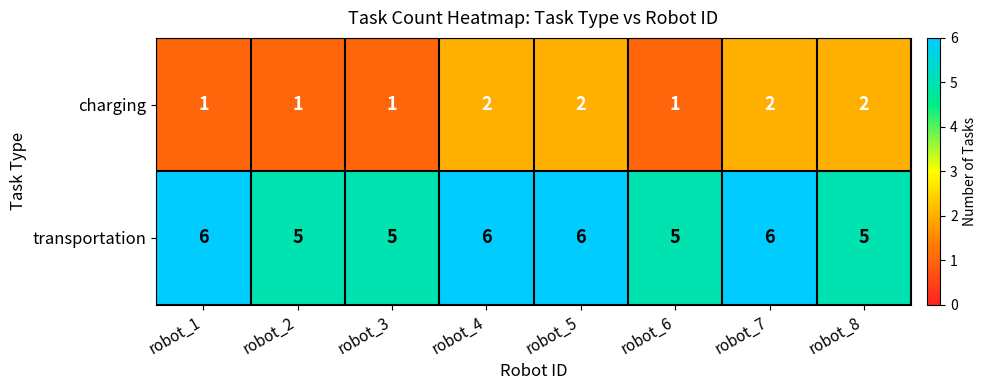

Between robot_6 and robot_8, which series saw the biggest shift?

charging